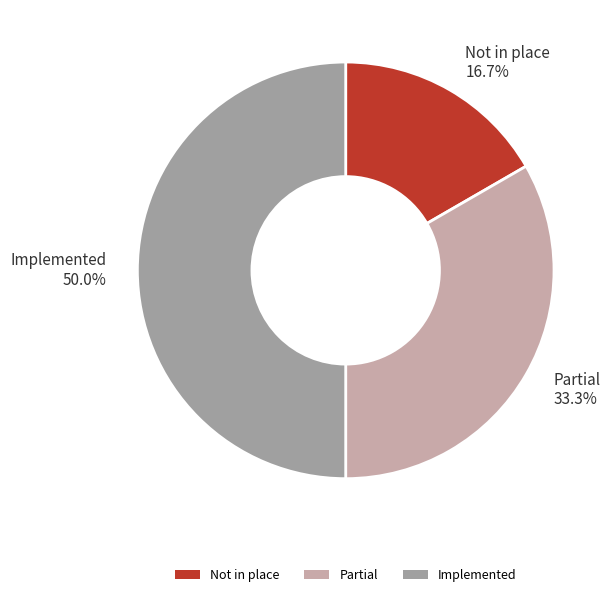

Does Partial account for over 50% of the chart?

No